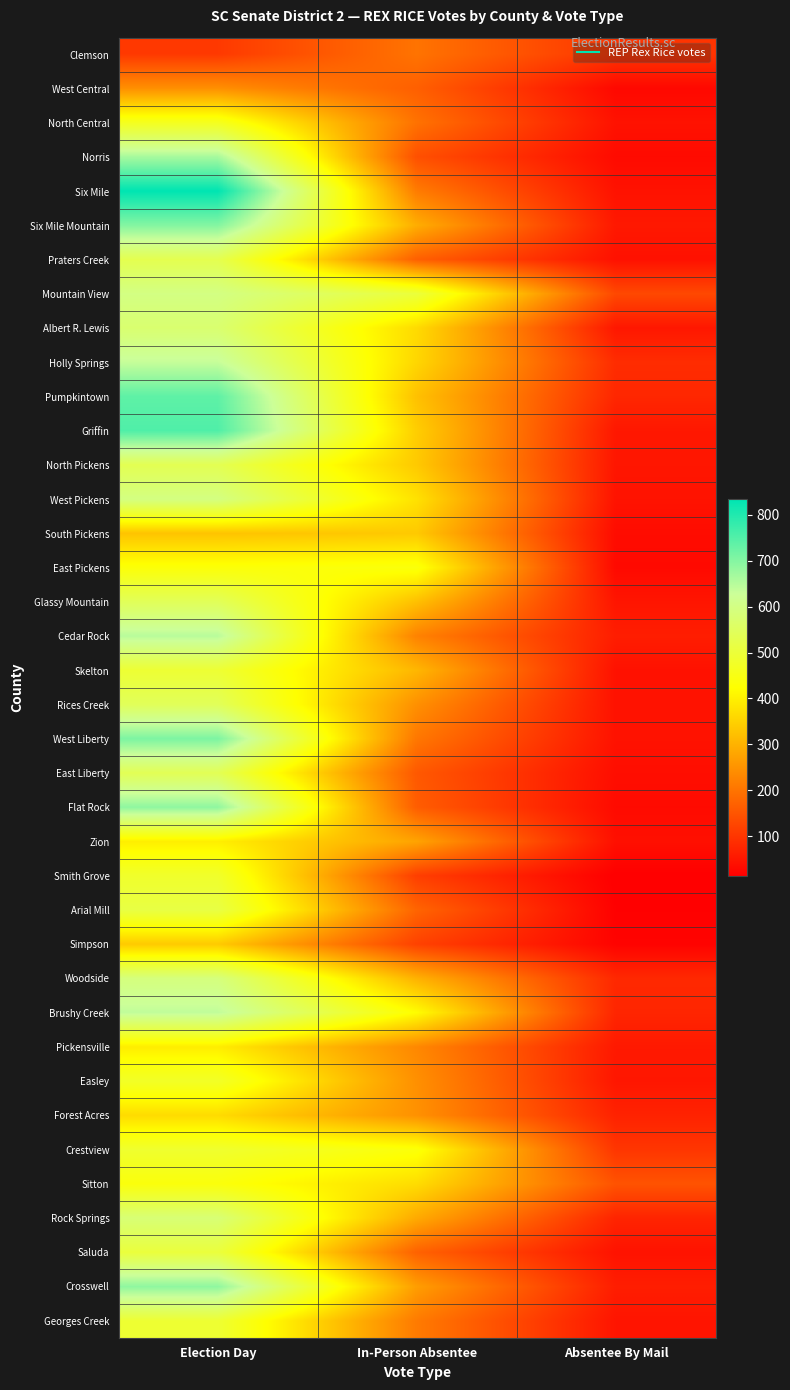

How many data points does each series have?

3